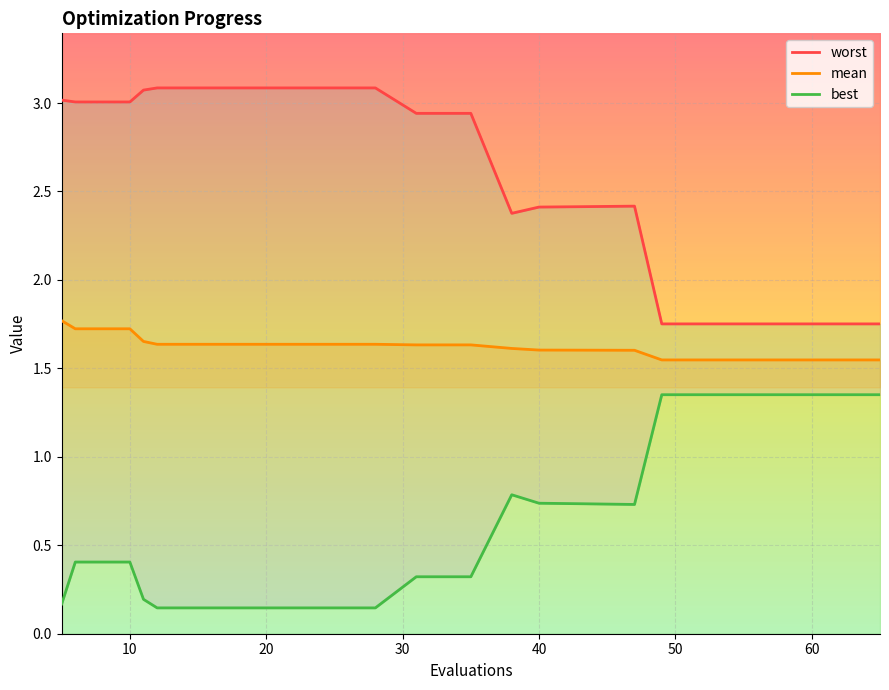

In best, how many points are higher than both neighbors (excluding endpoints)?

1